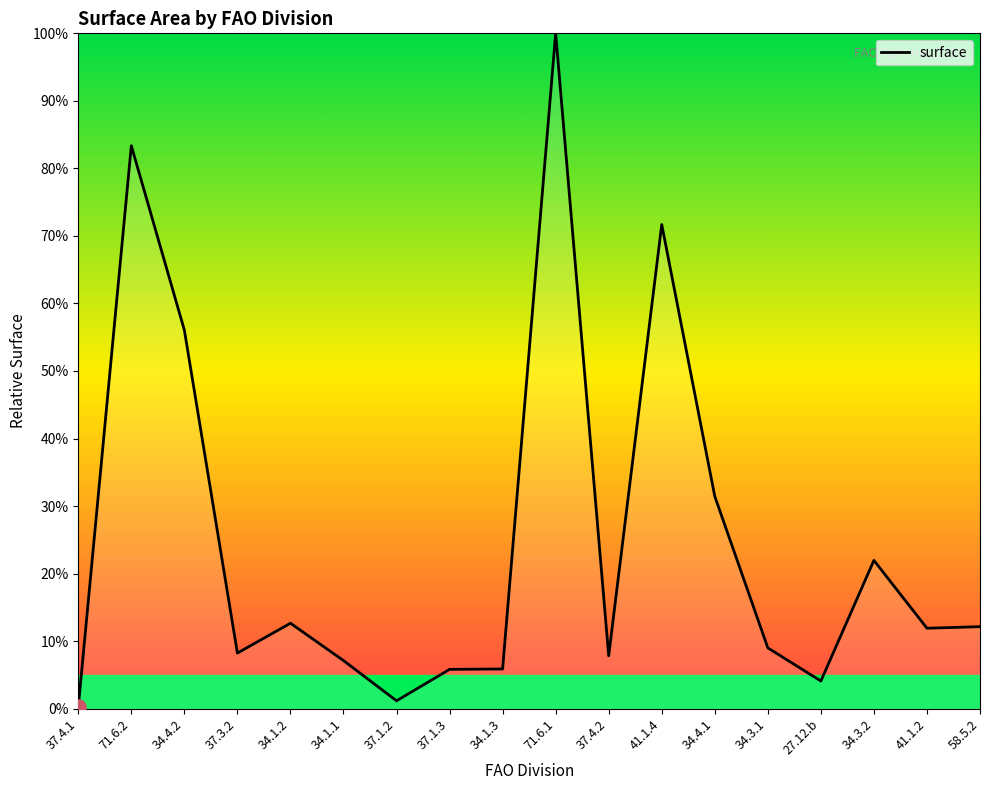

Between 37.1.3 and 37.4.2, which is larger?

37.4.2